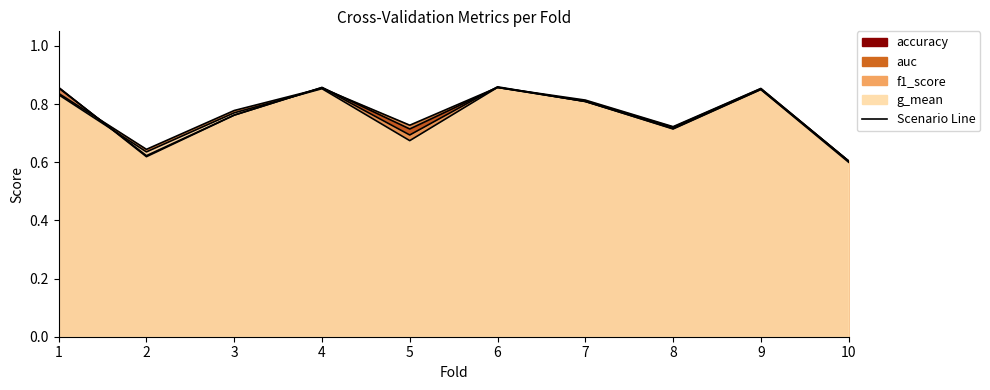

True or false: g_mean and auc intersect in this chart.

False